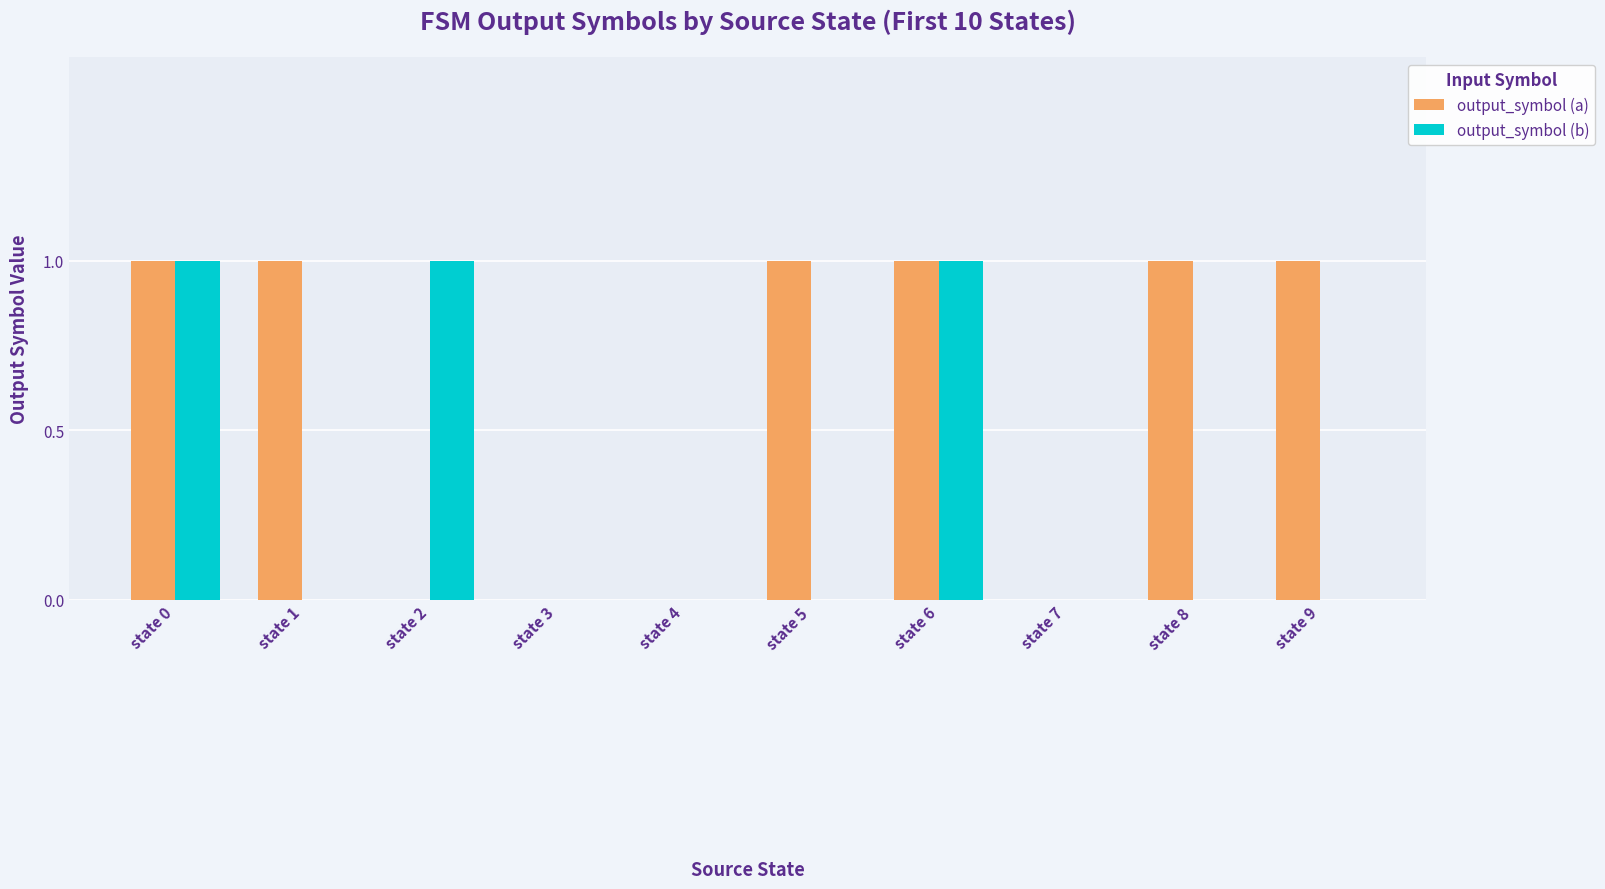

What is the total value across all series at state 9?

1